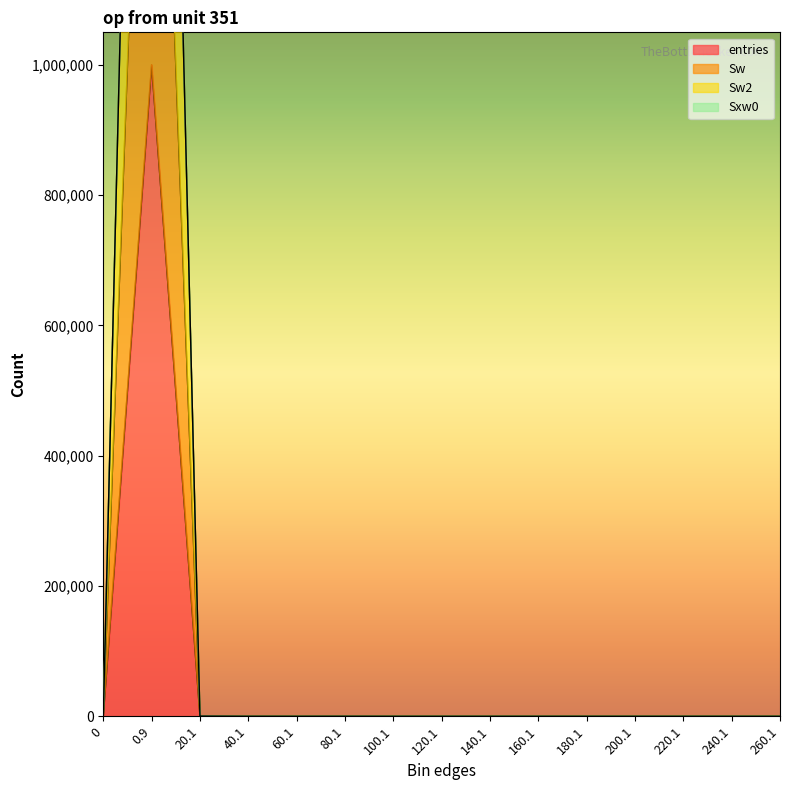

At which category is the sum across all series the highest?

0.9